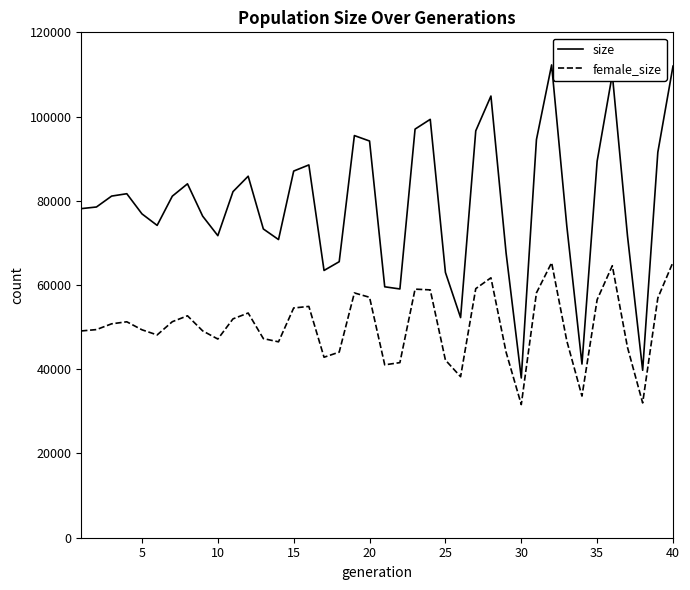

True or false: female_size and size cross at least once.

False